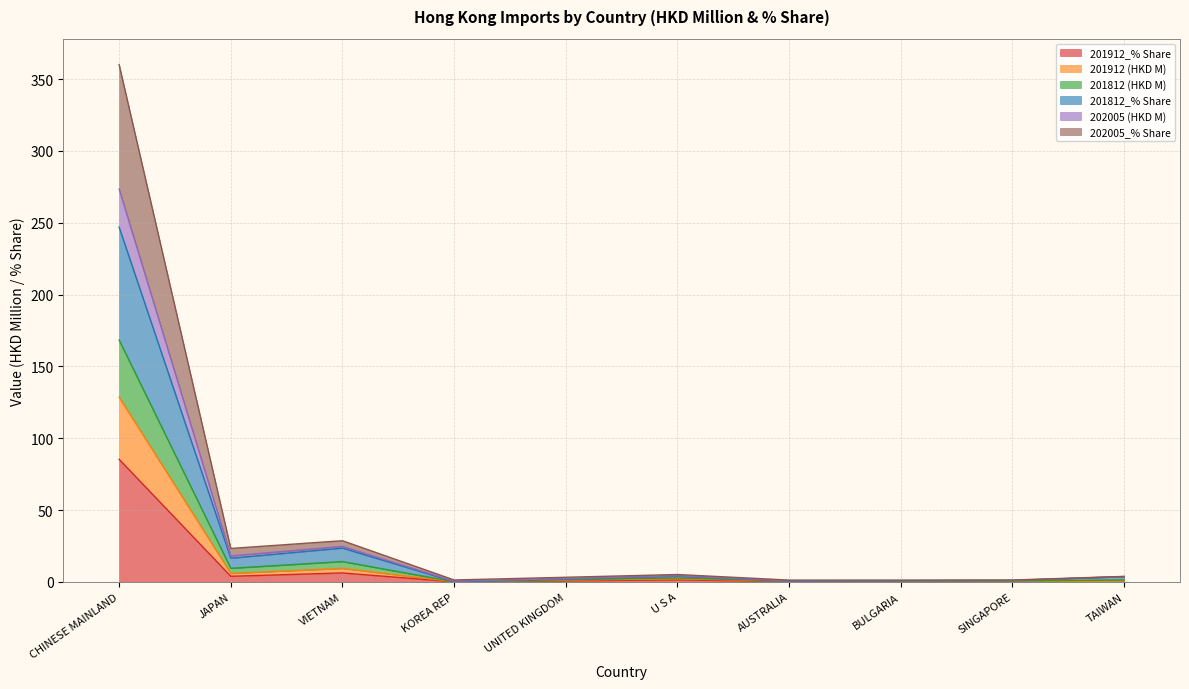

How many values in the 201912 (HKD M) series are below 1?

5